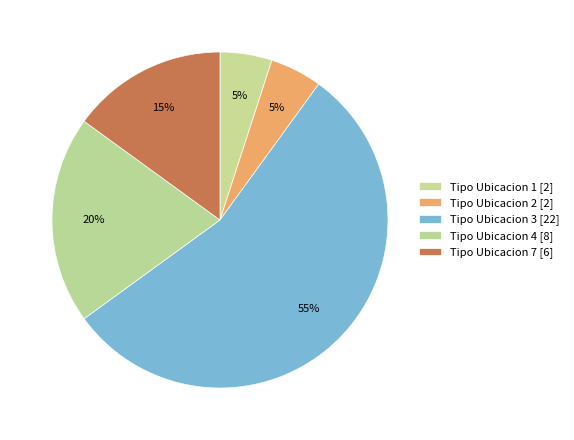

Count the number of slices in the pie.

5